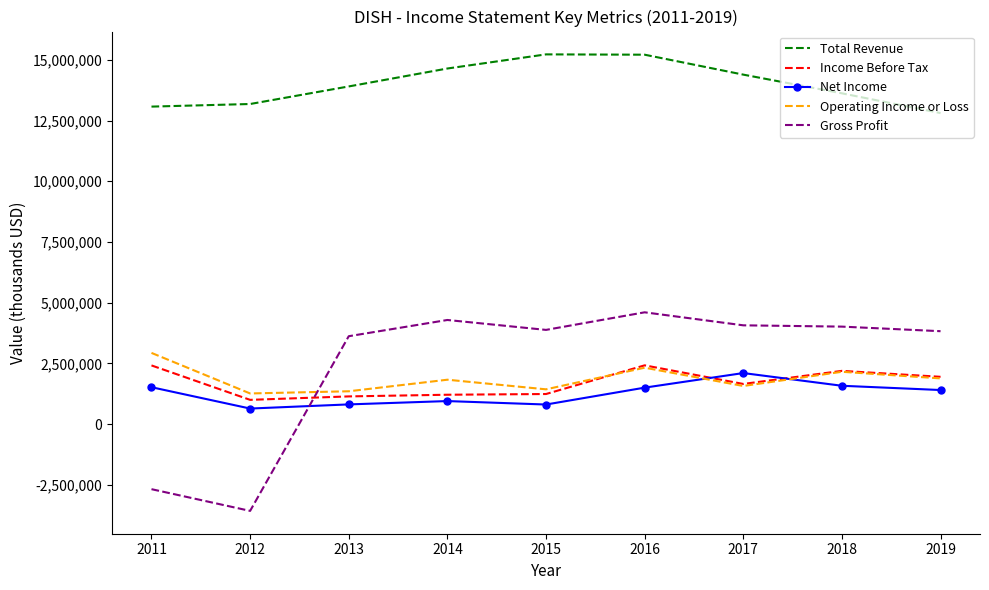

True or false: Total Revenue has more than 0 points higher than both neighbors.

True